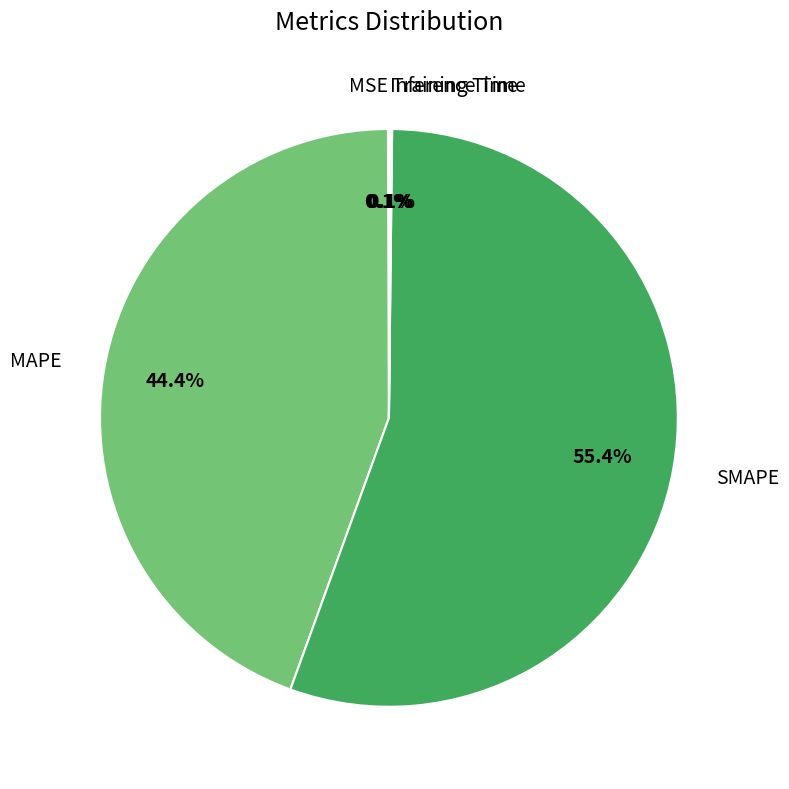

To the nearest percent, what is the average slice percentage?

20%